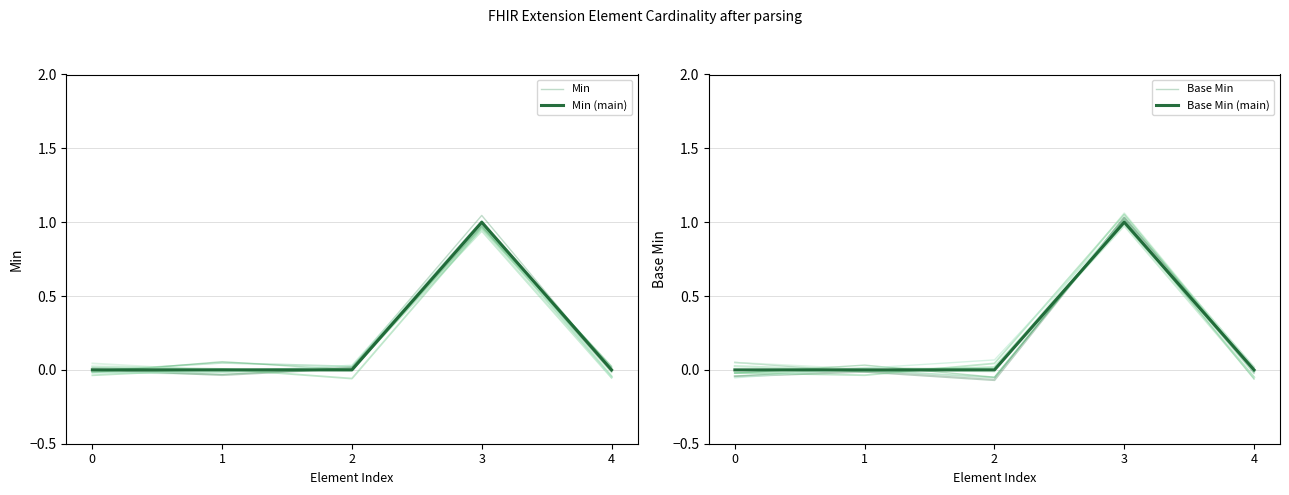

List the series in order of their peak value, lowest first.

Min (main), Base Min (main), Base Min, Min